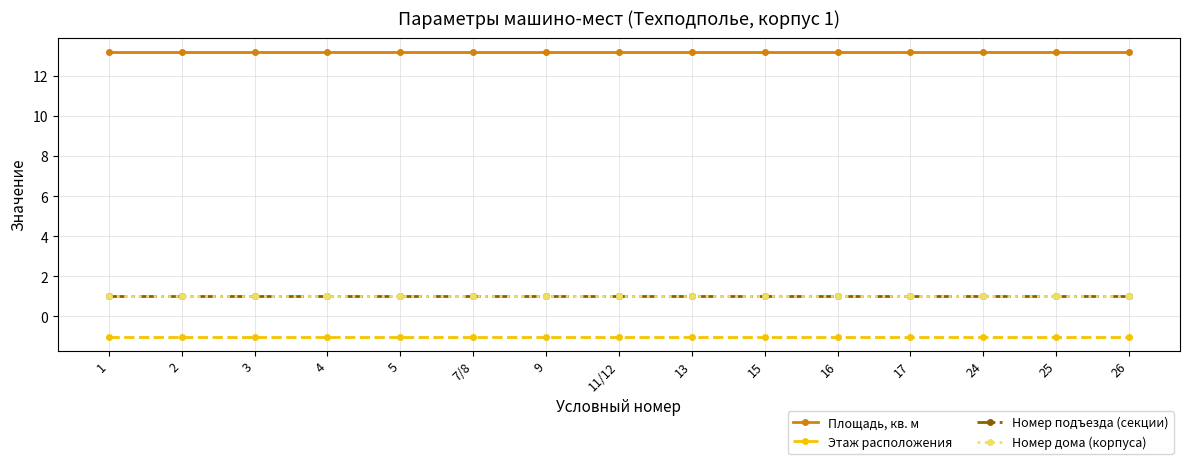

Which label corresponds to the largest value in the chart?

1